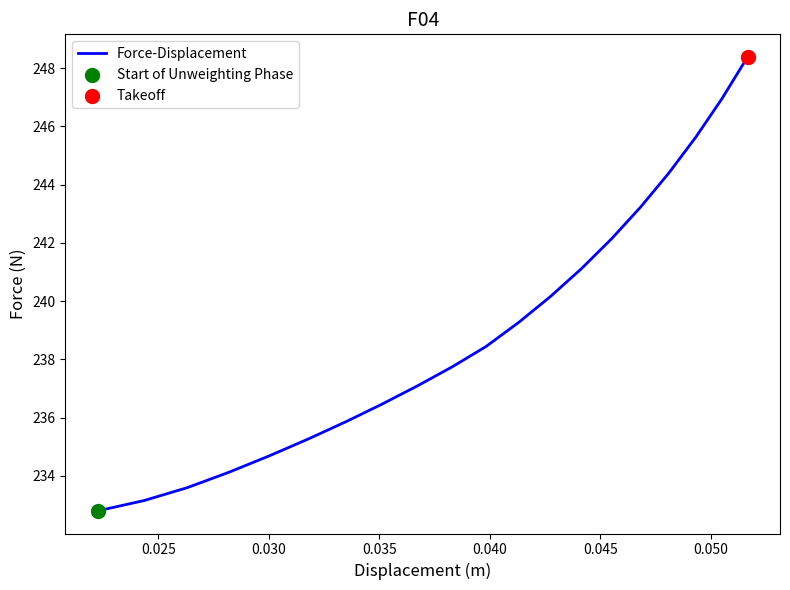

What is the difference between the maximum and minimum values?

15.6